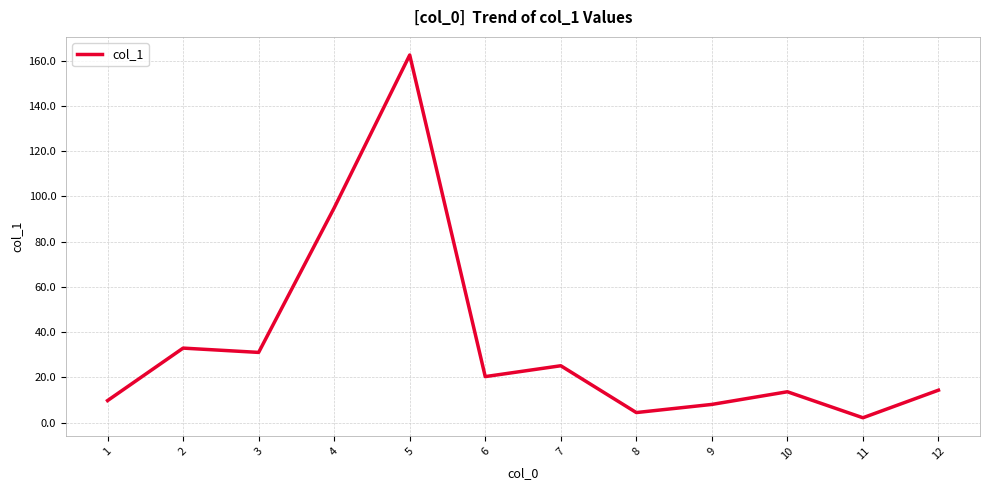

Where is the first local minimum?

3